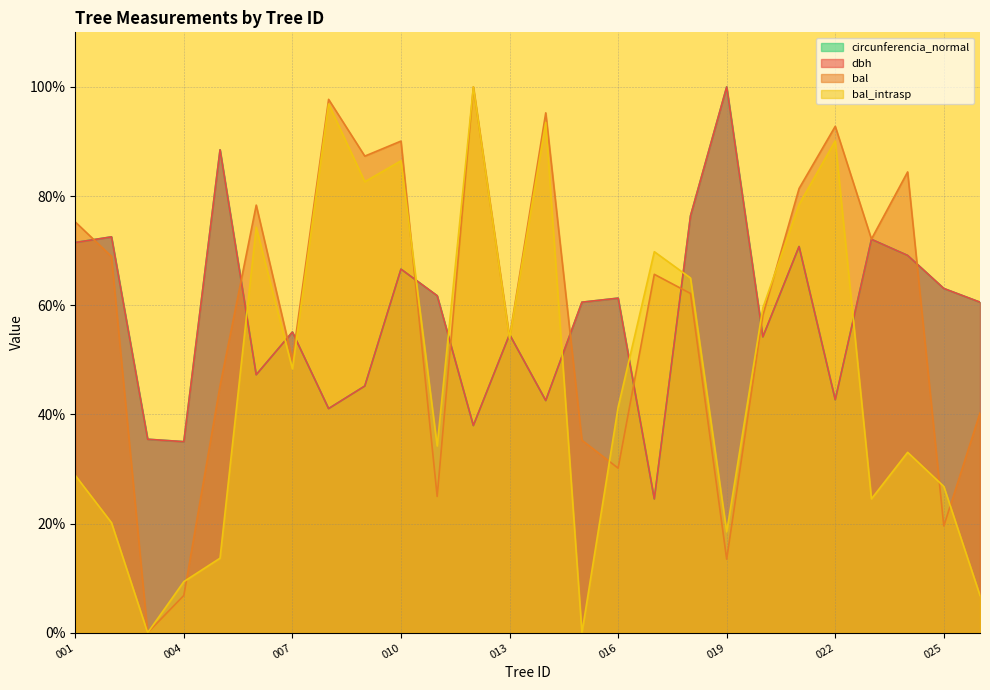

What is the spread (max minus min) of values at 220927021?

10.6